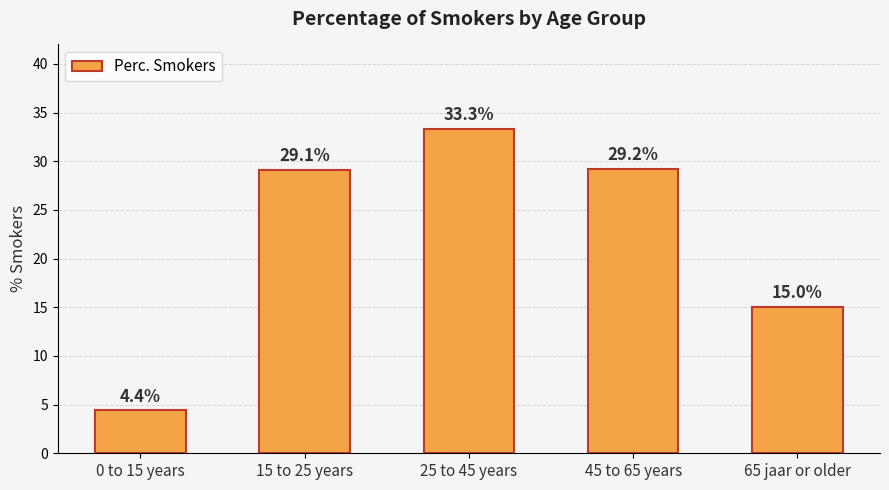

What is the difference between the second highest and second lowest values?

14.2